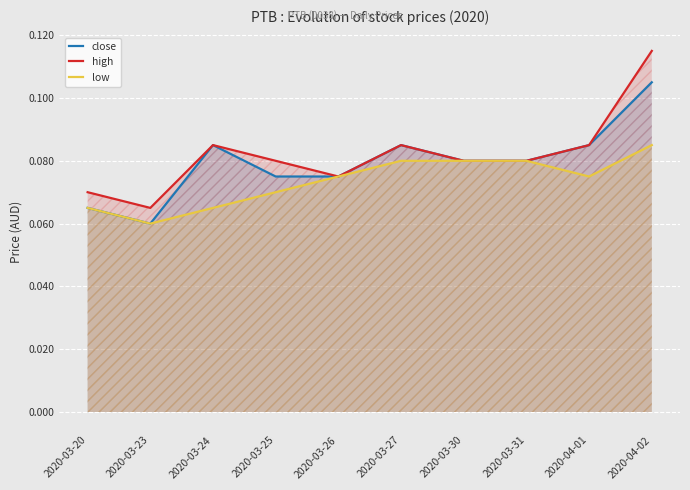

Between 2020-03-20 and 2020-03-24, which is larger?

2020-03-24